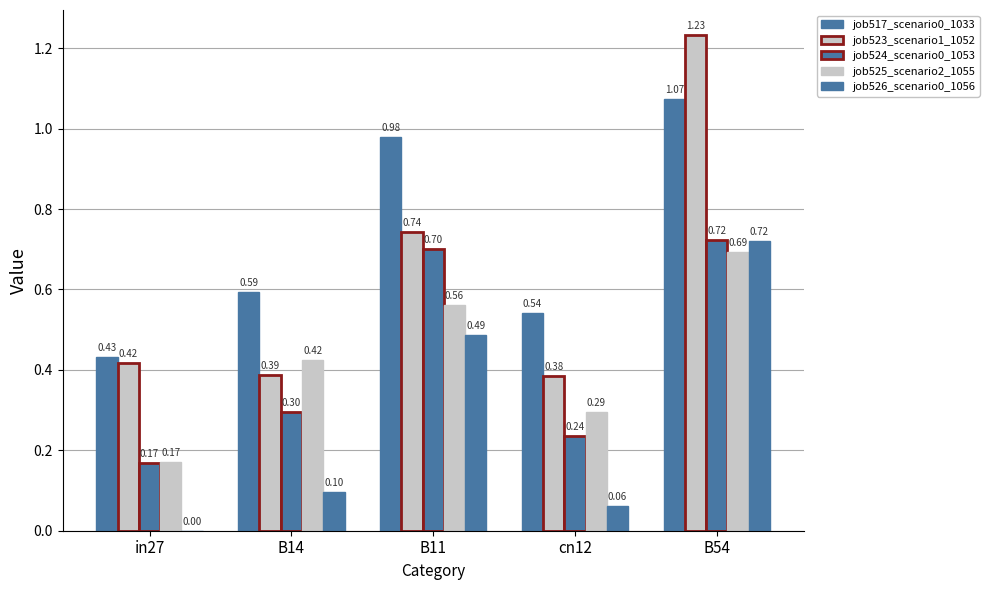

At which label is job526_scenario0_1056 closest to 0?

in27